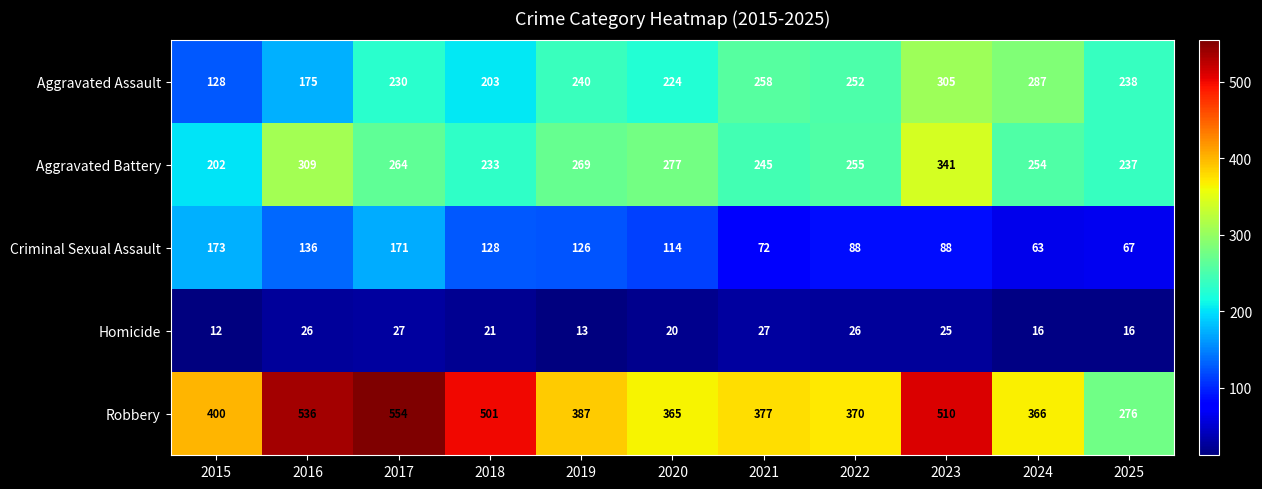

At which label does Aggravated Assault reach its minimum?

2015